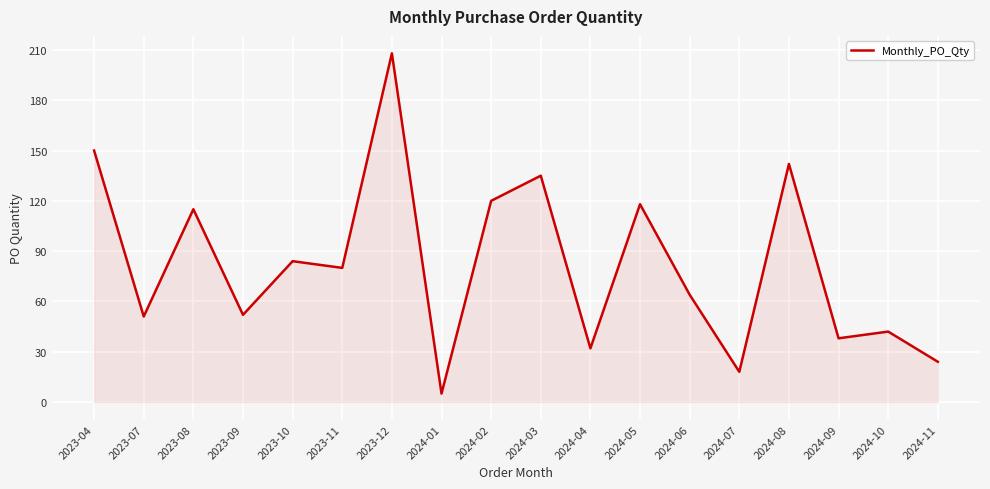

What is the difference between the values at 2024-10 and 2023-07?

9